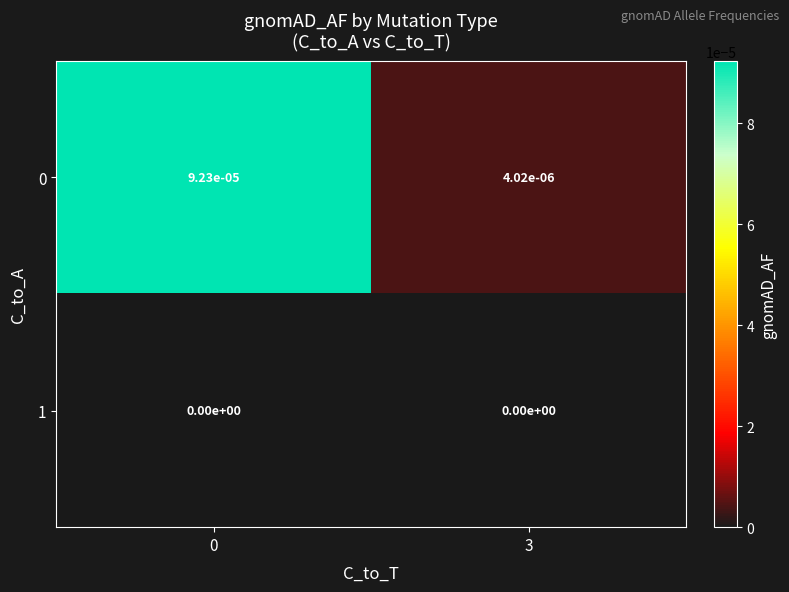

Is the value of 0 at 0 greater than the value of 1 at 3?

Yes